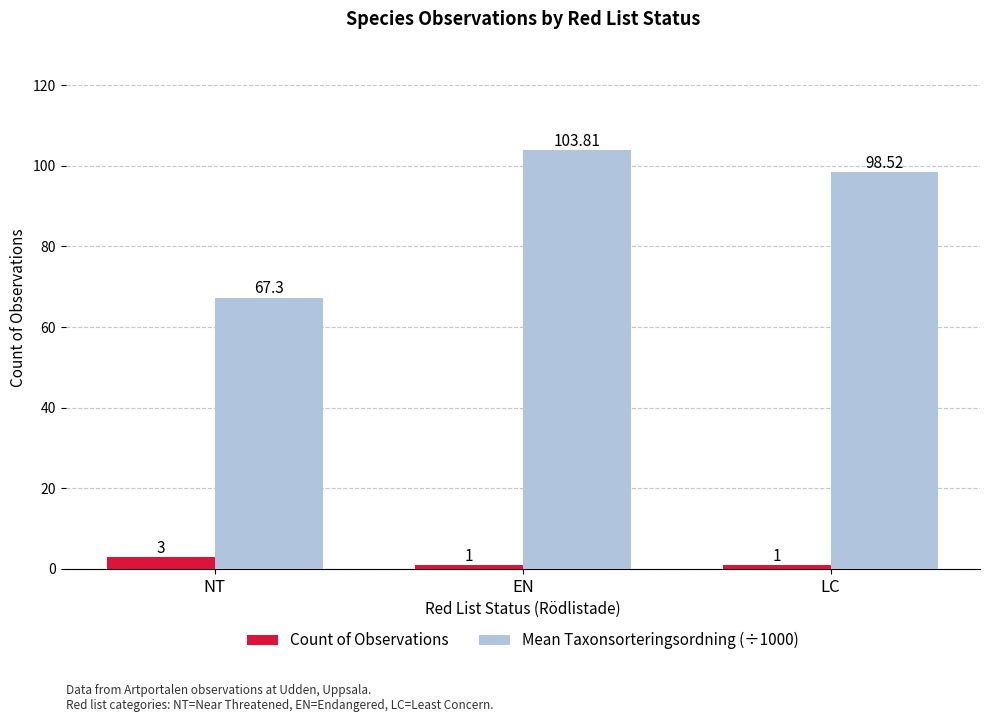

Count the Count of Observations values in the range 1 to 3.

3